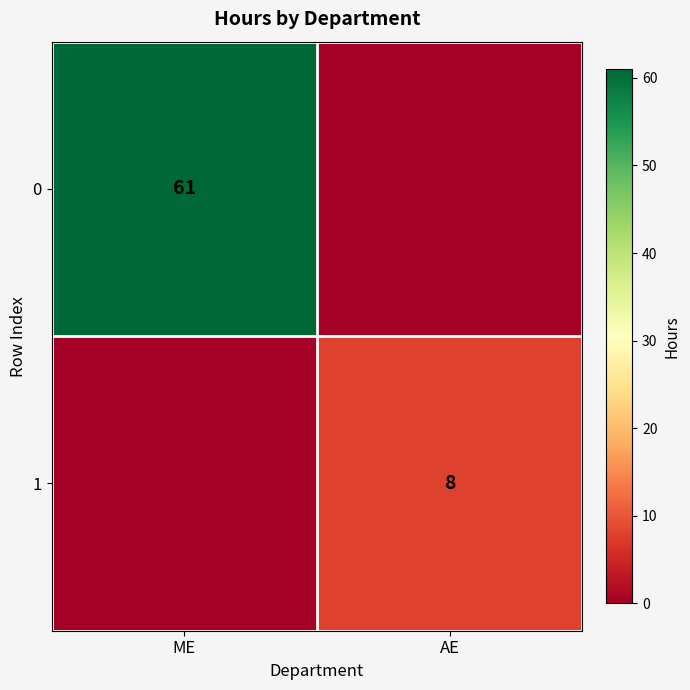

Is it true that 1 equals 4 at AE?

False